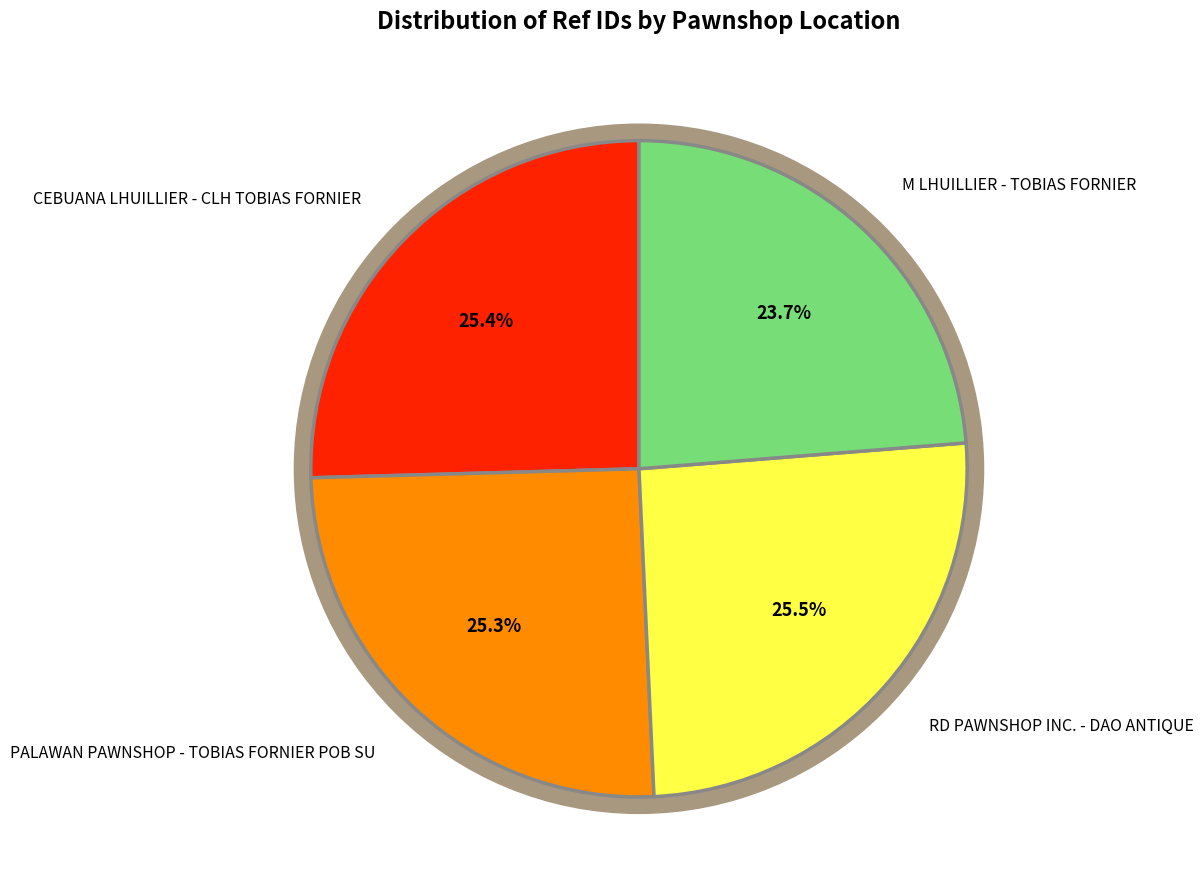

How many slices are in this pie chart?

4